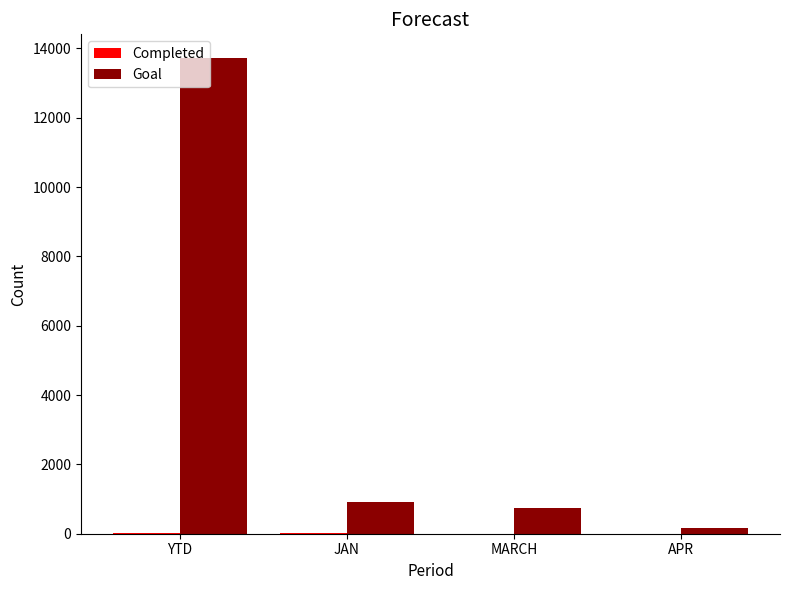

What is the total value across all series at MARCH?

753